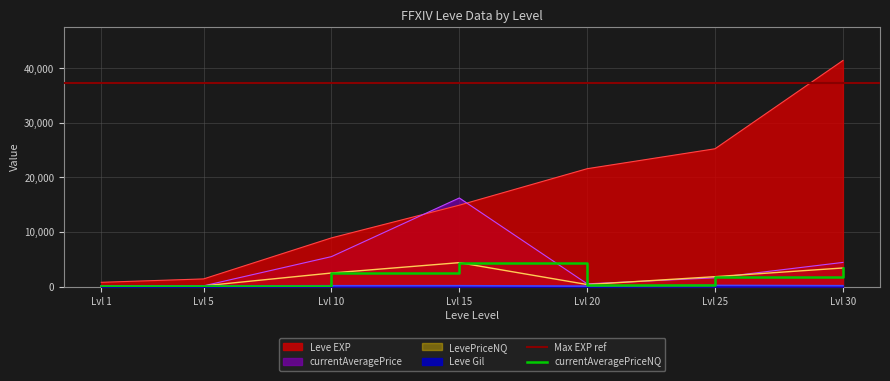

Reading right to left, transcribe all the data shown in this chart.

Leve EXP: 41410	25250	21600	14920	8930	1420	800
Leve Gil: 175	229	101	172	169	140	113
currentAveragePrice: 4442	1624	521	16239	5500	149	100
LevePriceNQ: 3423	1832	395	4398	2500	149	100
currentAveragePriceNQ: 3423	1832	395	4398	2500	149	100